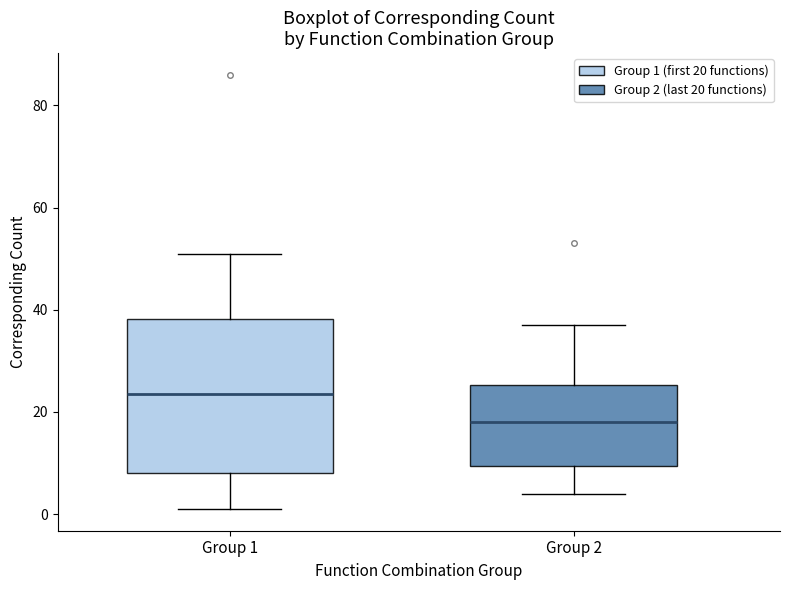

Where is the lower edge of the box for Group 2 on the y-axis? The values are not printed on the chart, so give them approximately, as read against the axis.

10